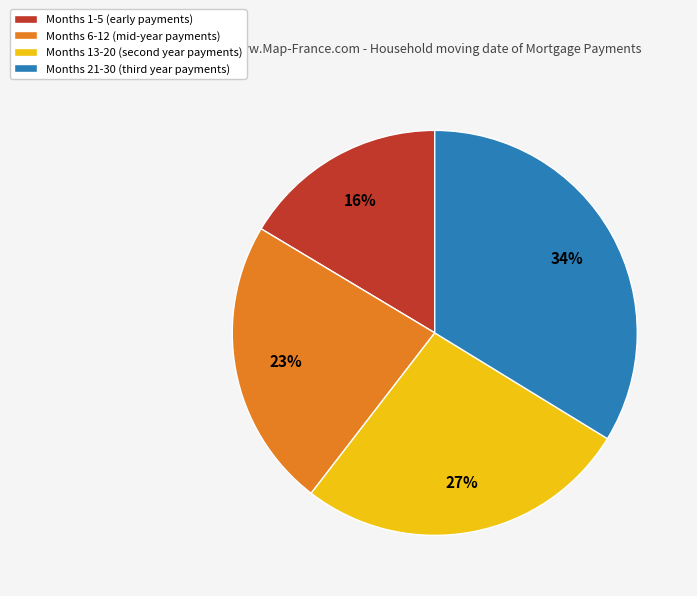

Is there a majority slice in this chart?

No